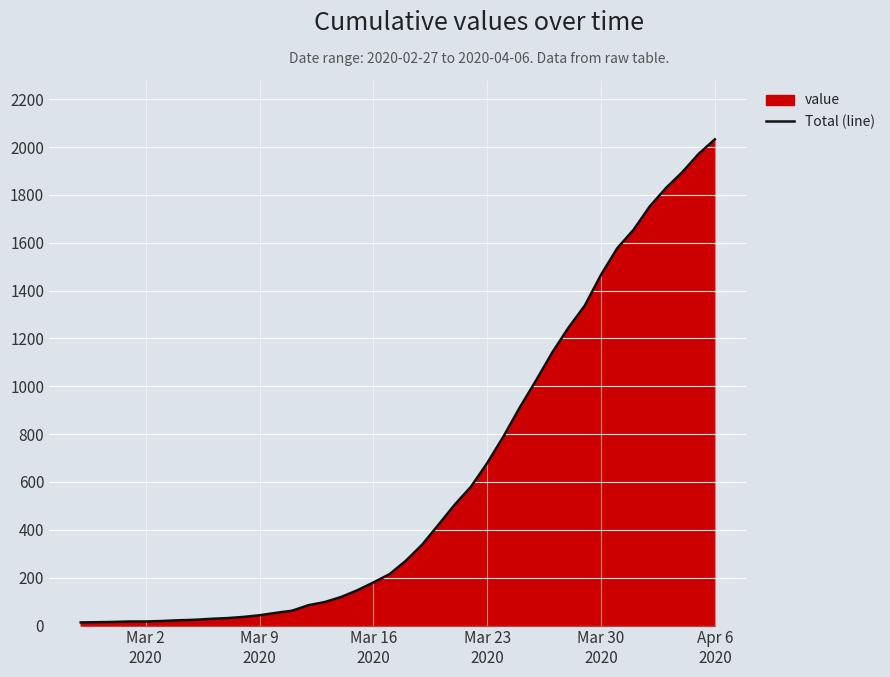

What is the difference between the second highest and second lowest values?

1957